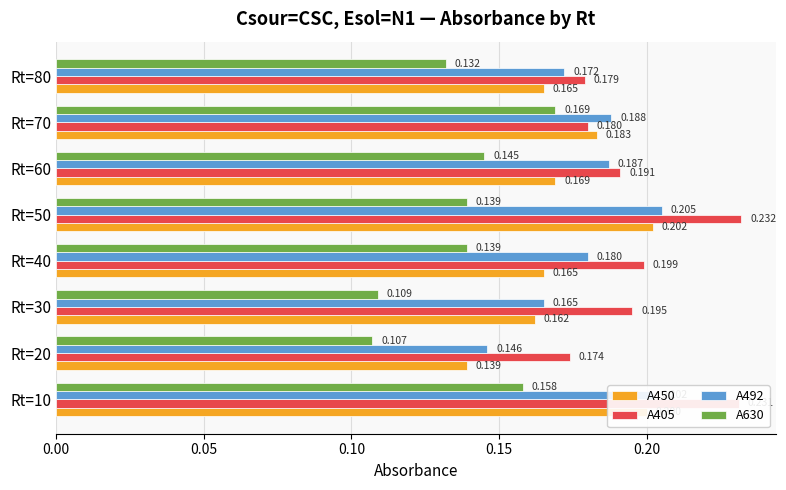

Which category has the highest value in the A405 series?

Rt=50